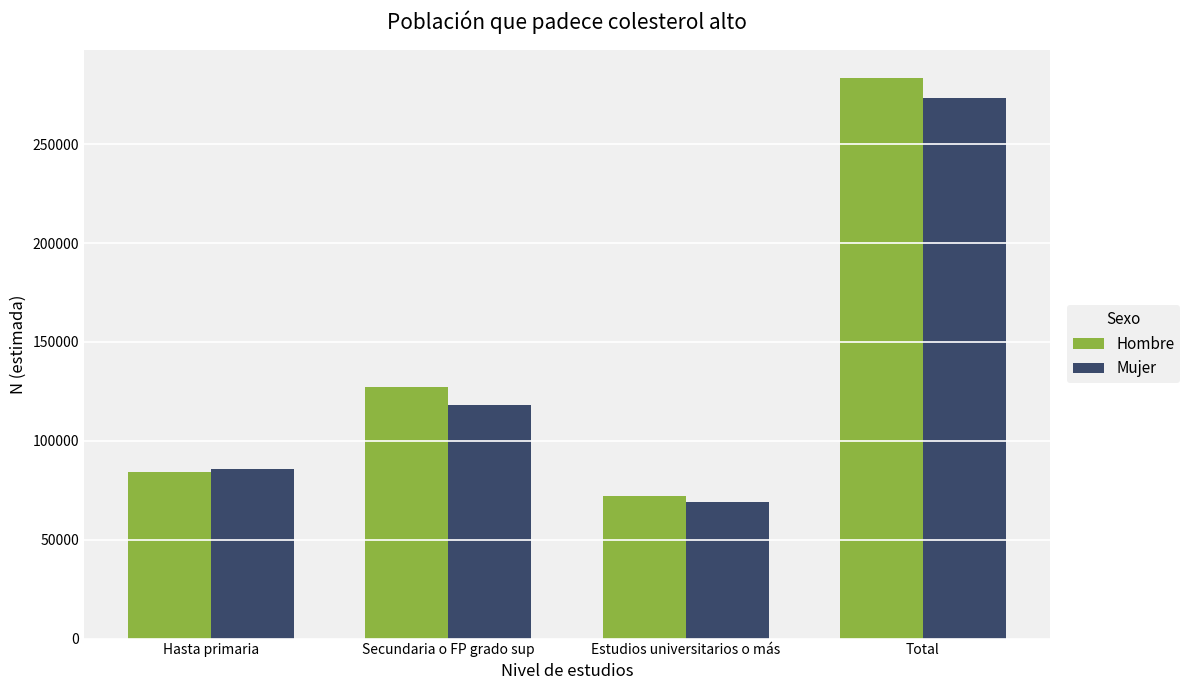

Rank the series by their average value, from highest to lowest.

Hombre, Mujer